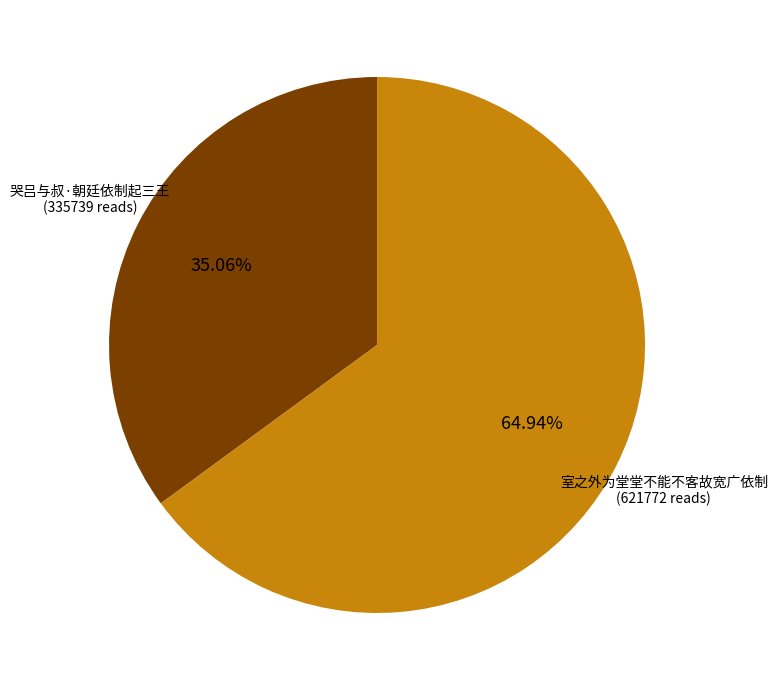

Does any single category account for the majority?

Yes